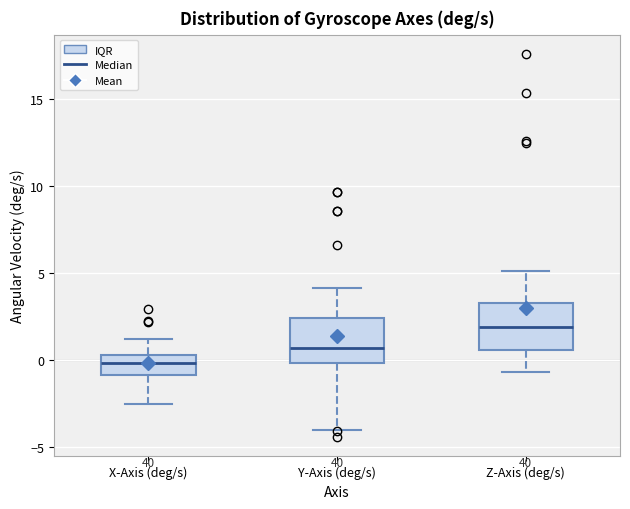

Reading left to right, read every box against the y-axis: the position of its median line, the range the box covers, and the ends of its whiskers. The values are not printed on the chart, so give them approximately, as read against the axis.

X-Axis (deg/s): median 0.0, box -1.0 to 0.5, whiskers -2.5 to 1.0
Y-Axis (deg/s): median 0.5, box 0.0 to 2.5, whiskers -4.0 to 4.0
Z-Axis (deg/s): median 2.0, box 0.5 to 3.5, whiskers -0.5 to 5.0